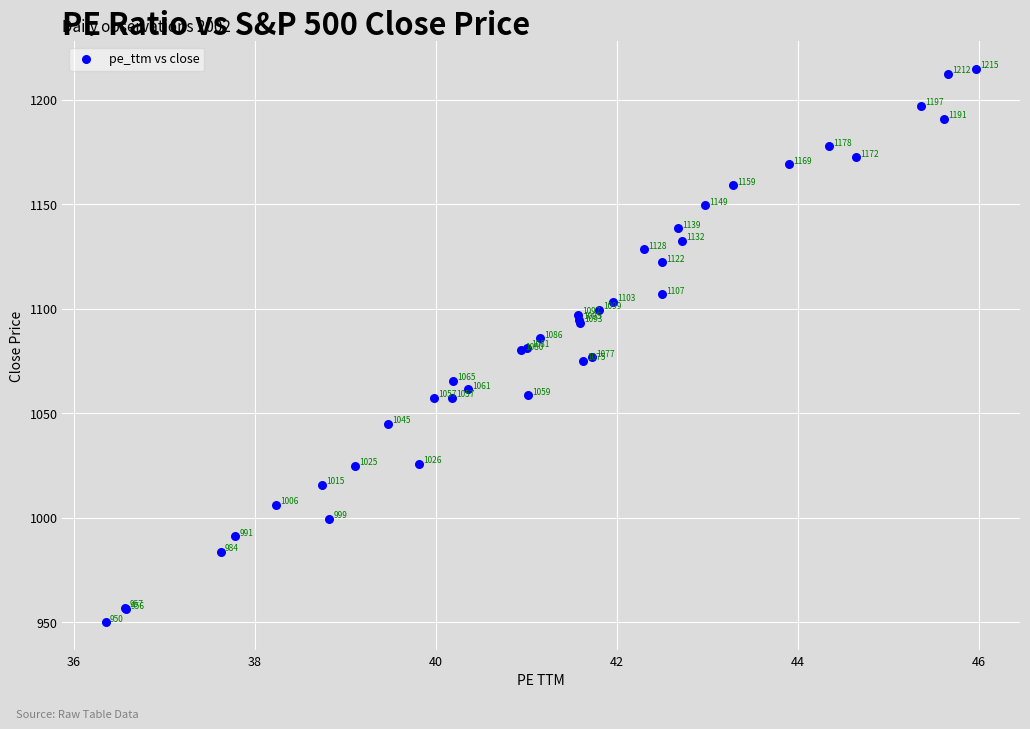

What Y value in the scatter plot is closest to 1082?

1081.3